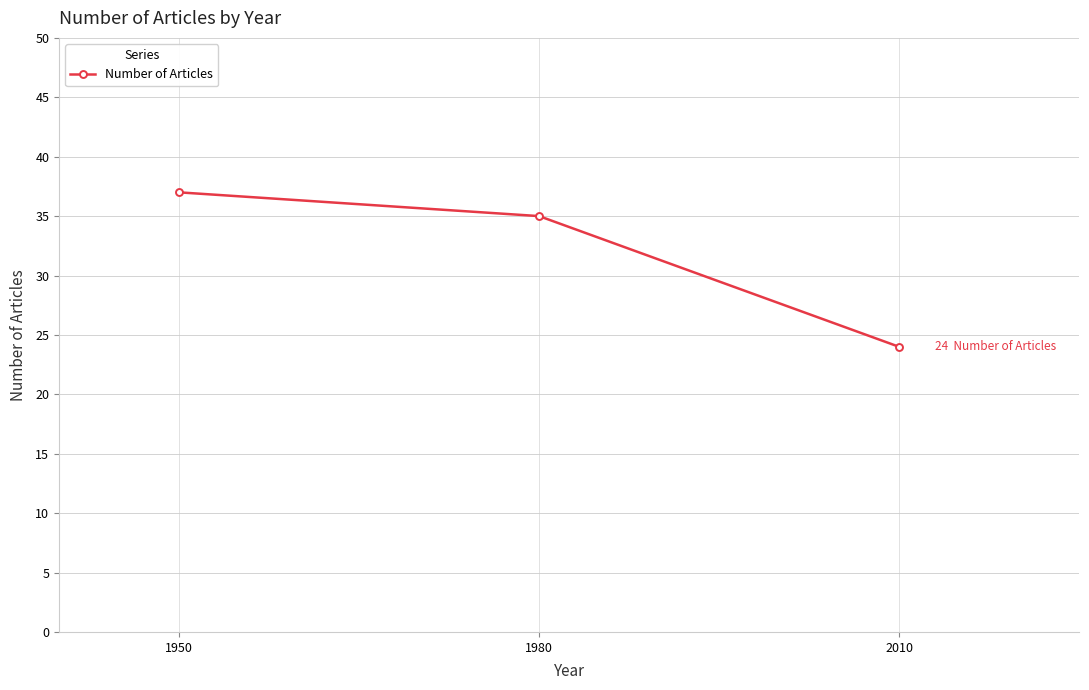

What is the change in value from 1950 to 1980?

-2